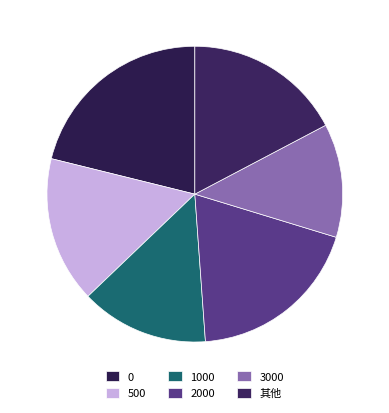

To the nearest percent, what is the average slice percentage?

17%